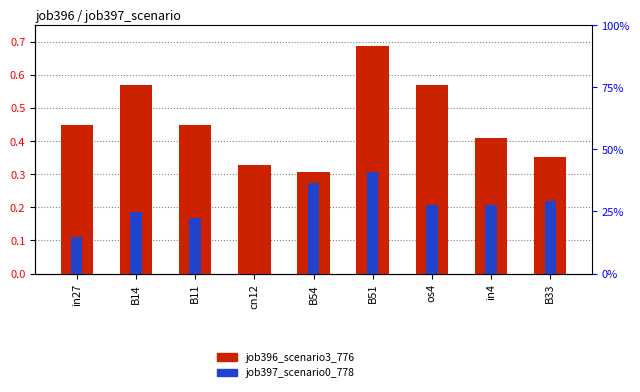

Rank the series by their maximum value, from lowest to highest.

job397_scenario0_778, job396_scenario3_776